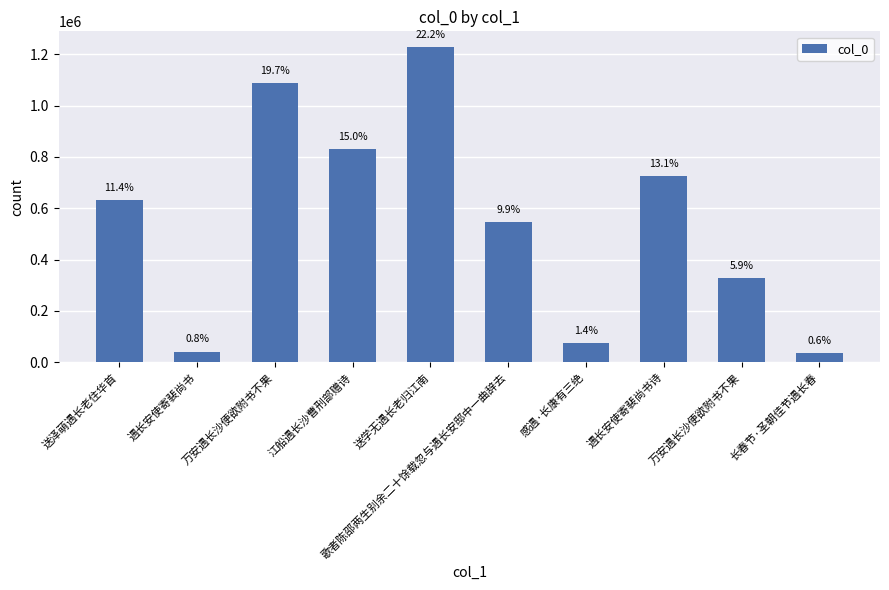

What is the approximate value at 送泽萌遇长老住华首?

630705